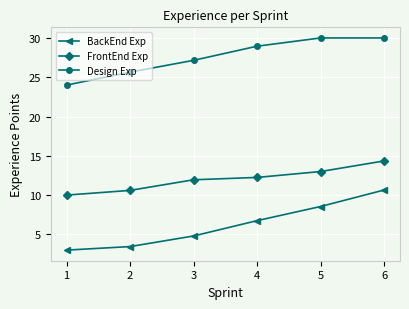

What is the difference between the maximum and second lowest values in the BackEnd Exp series?

7.2